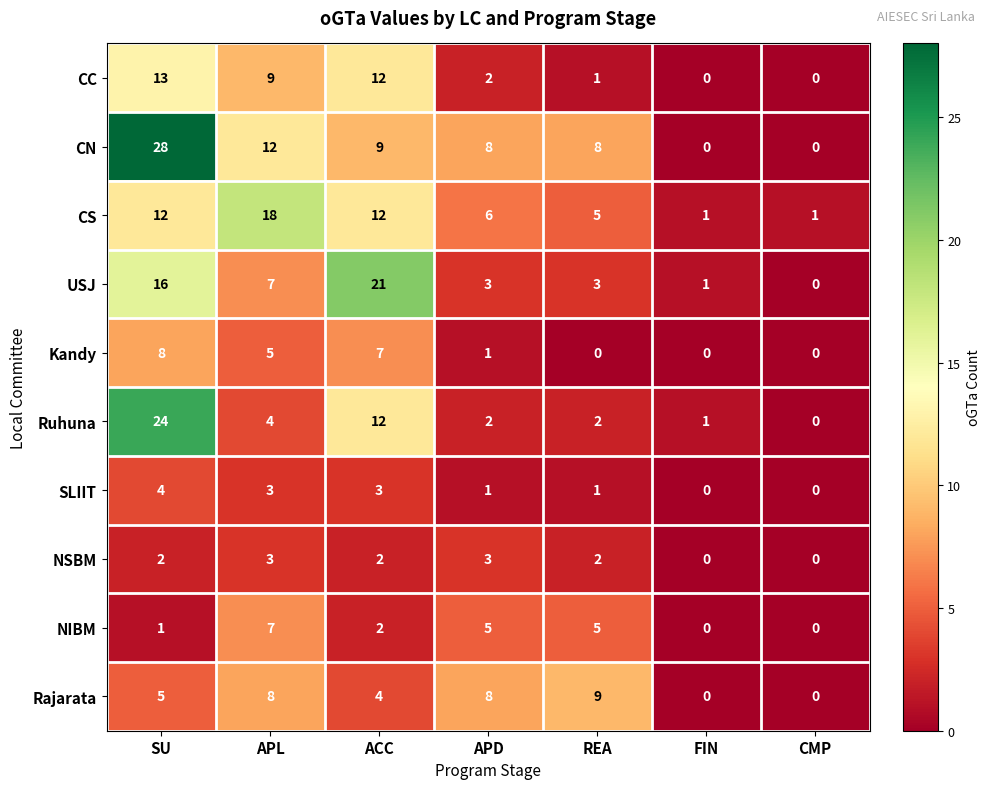

What is the sum of all Rajarata values?

34